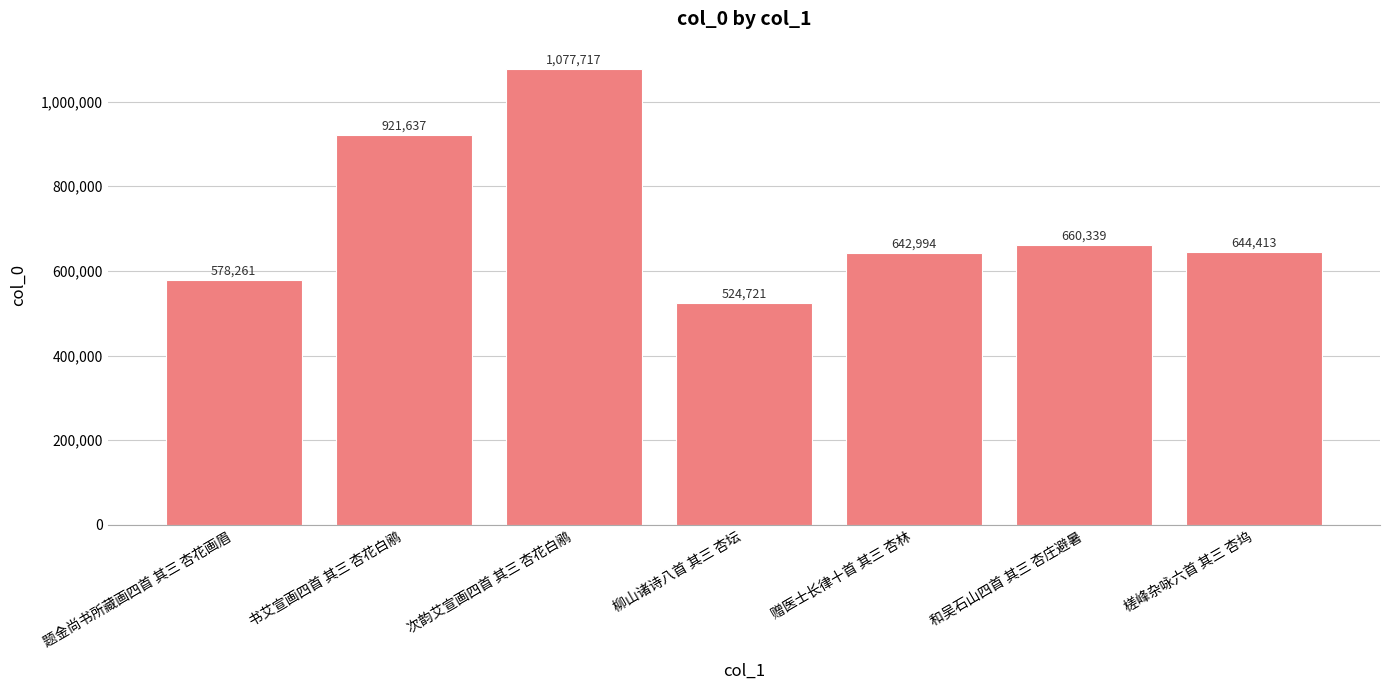

What is the label of the 2nd bar from the right?

和吴石山四首 其三 杏庄避暑